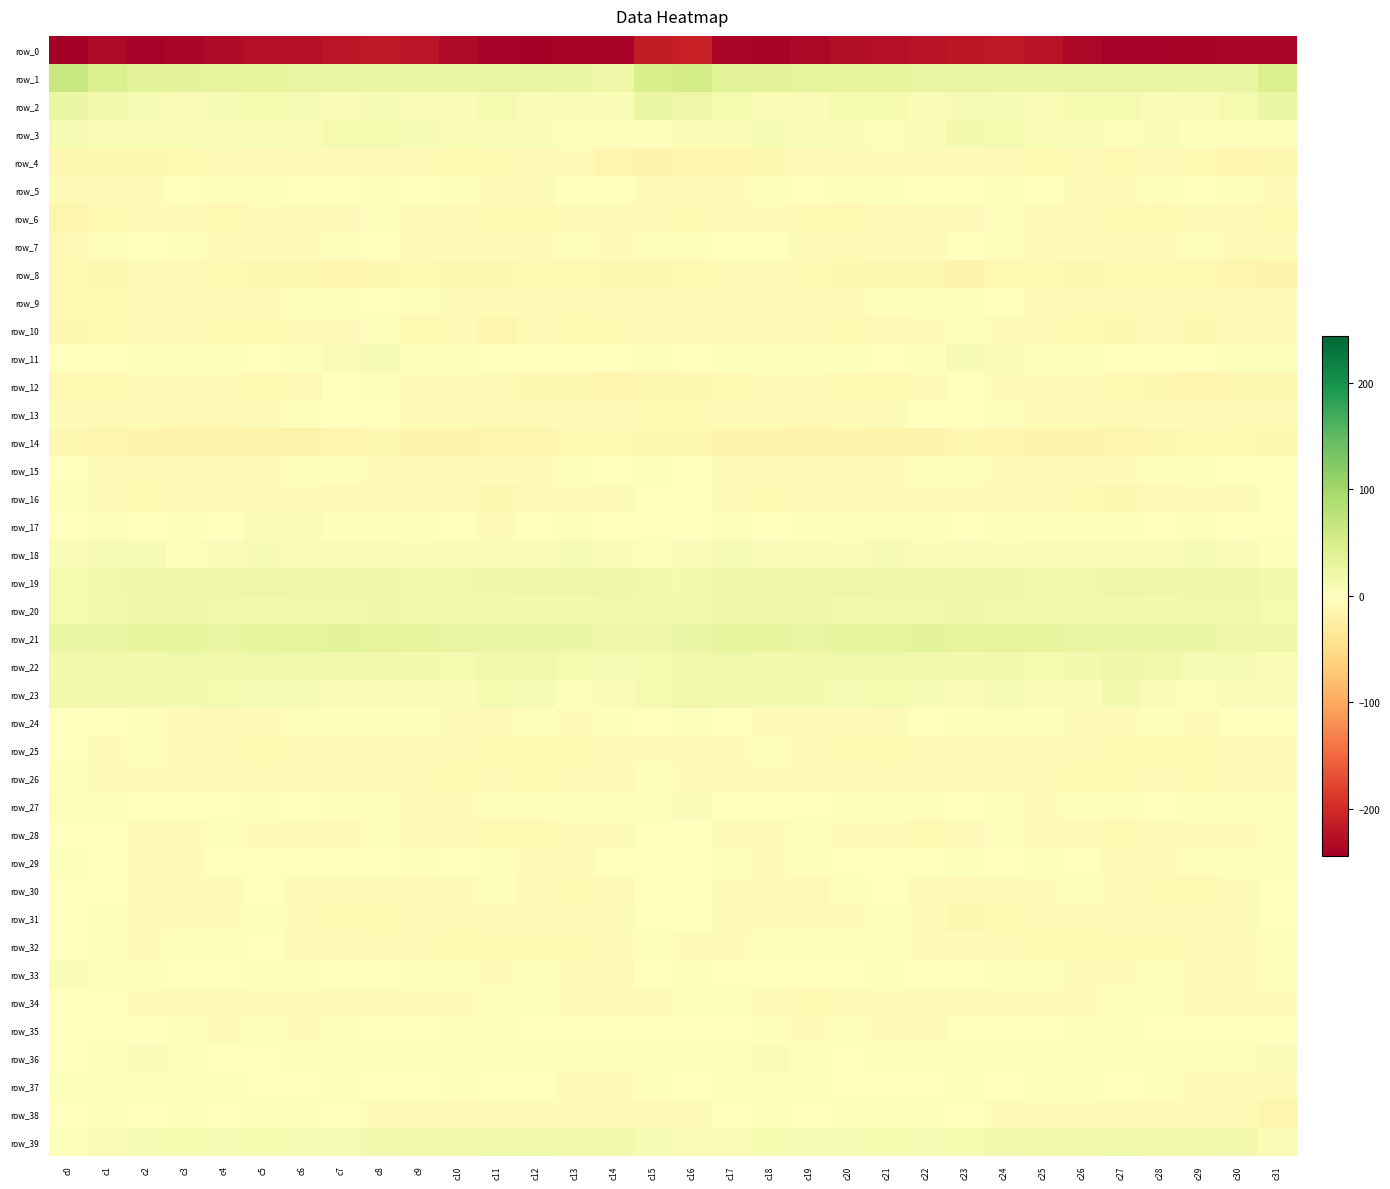

How many values in the row_18 series exceed 8?

17